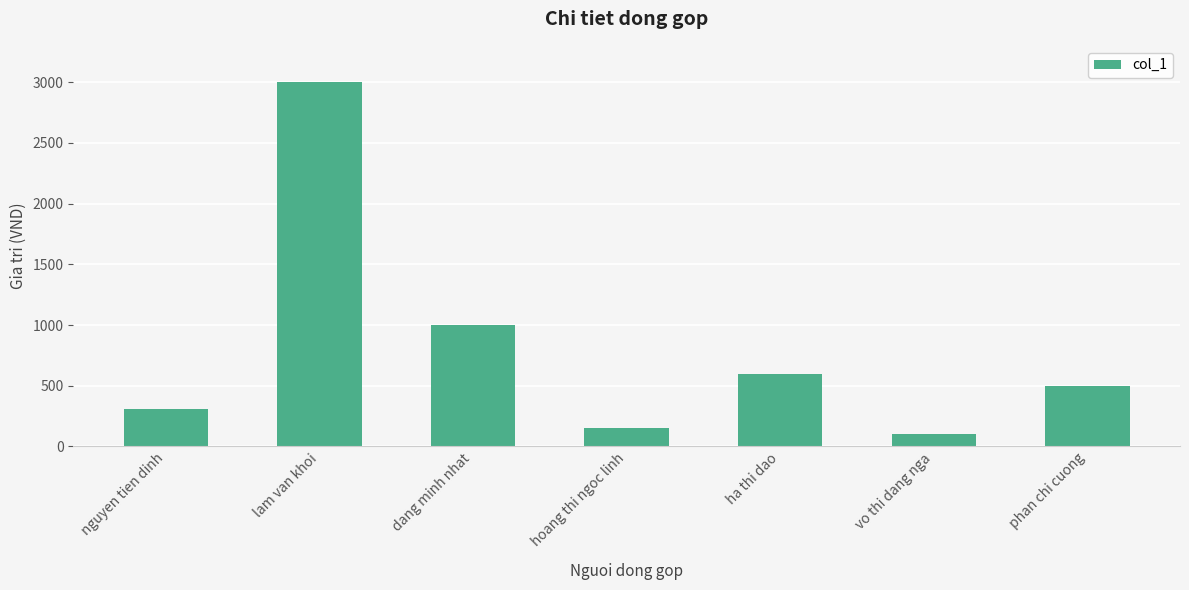

What is the change in value from nguyen tien dinh to vo thi dang nga?

-210